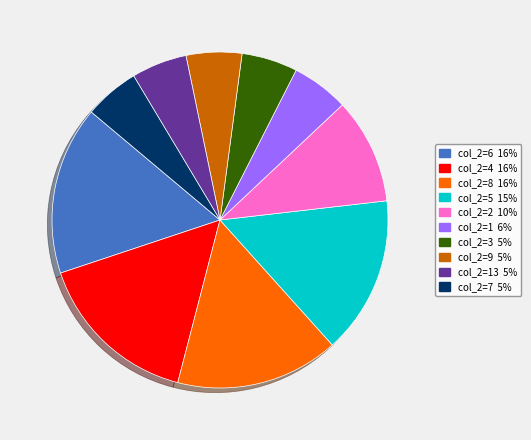

Is there a majority slice in this chart?

No